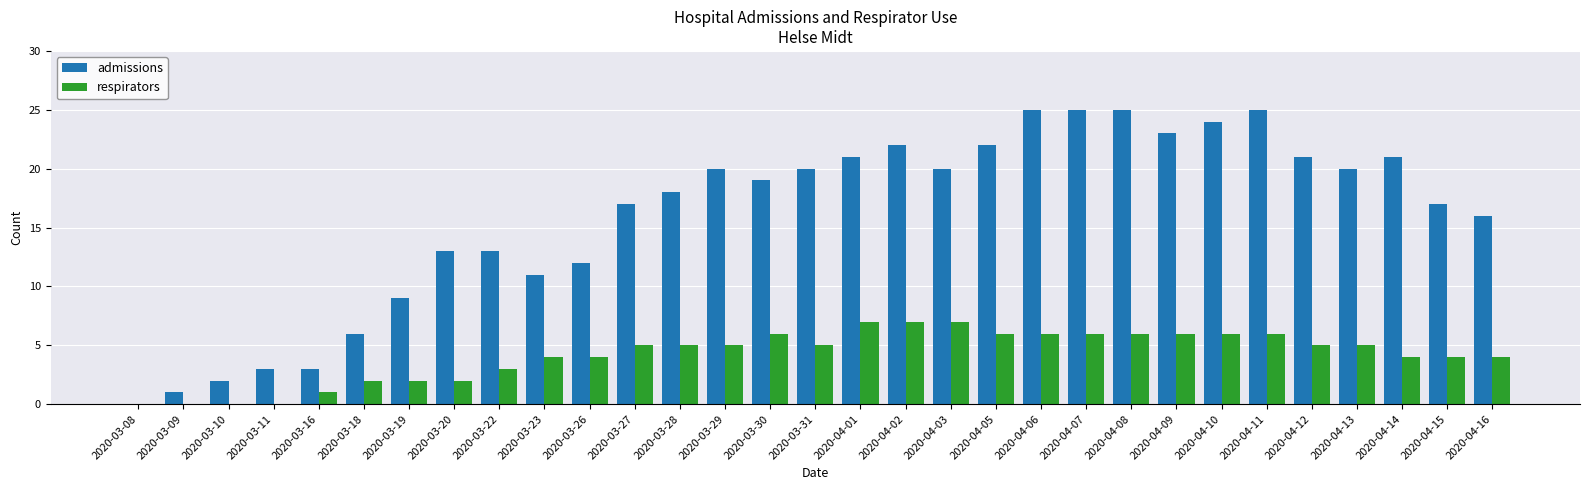

Which series changed the most between 2020-03-30 and 2020-04-07?

admissions